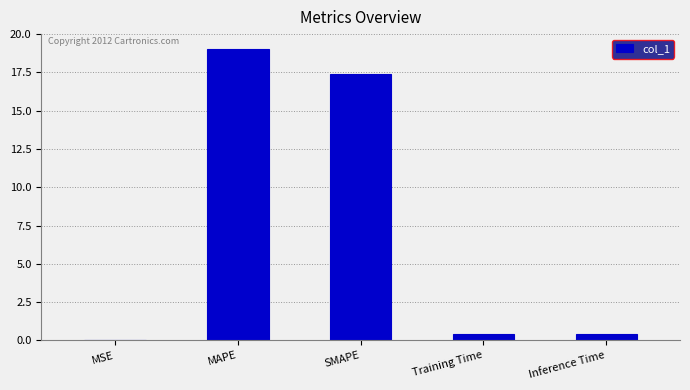

Which has a higher value, MAPE or MSE?

MAPE